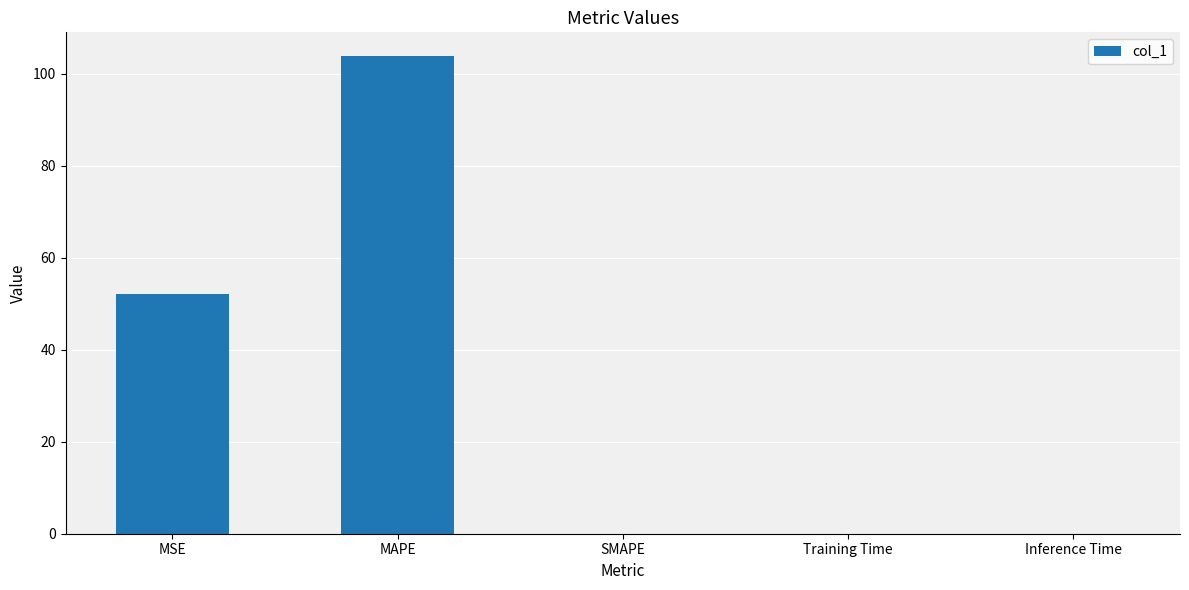

Between MSE and MAPE, which is larger?

MAPE